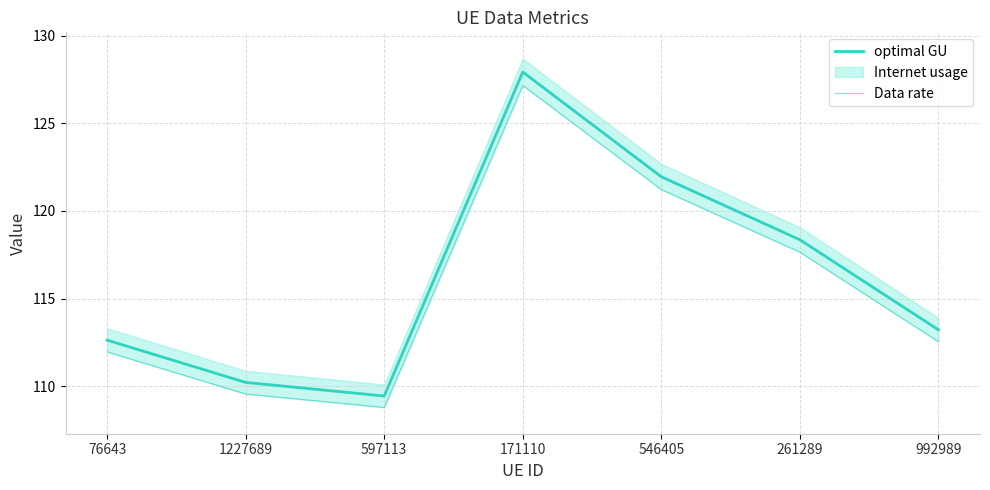

At which category does Data rate reach its first local valley?

597113